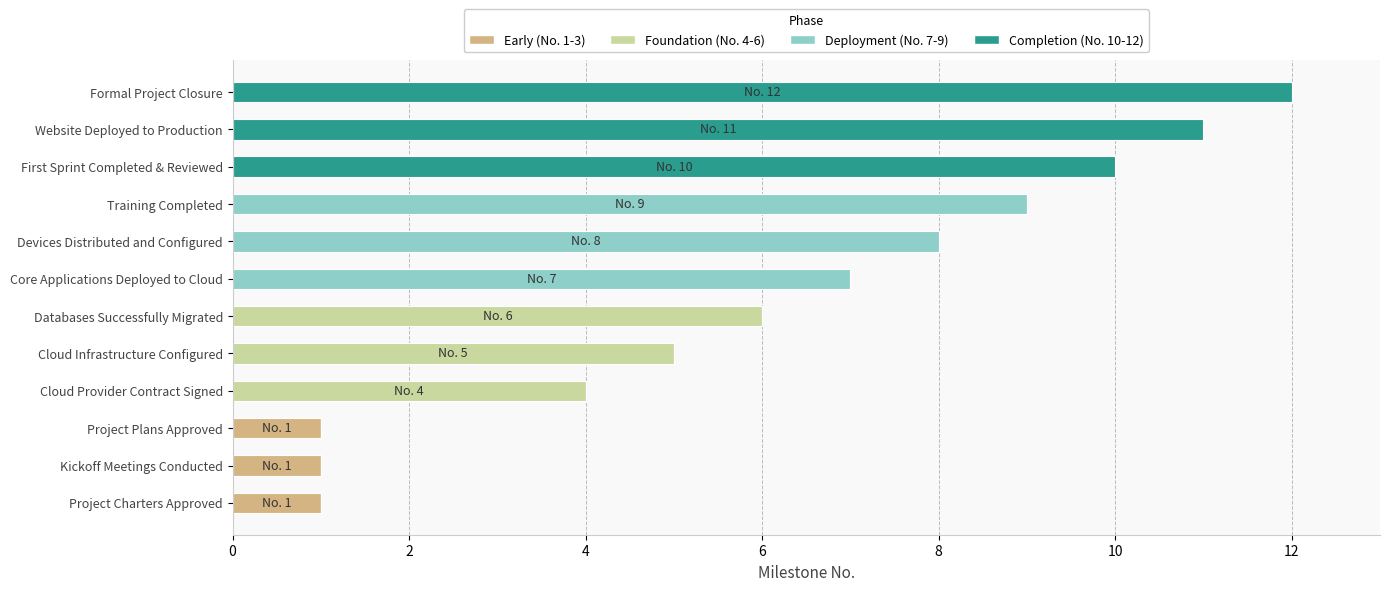

How many series are shown in this chart?

4